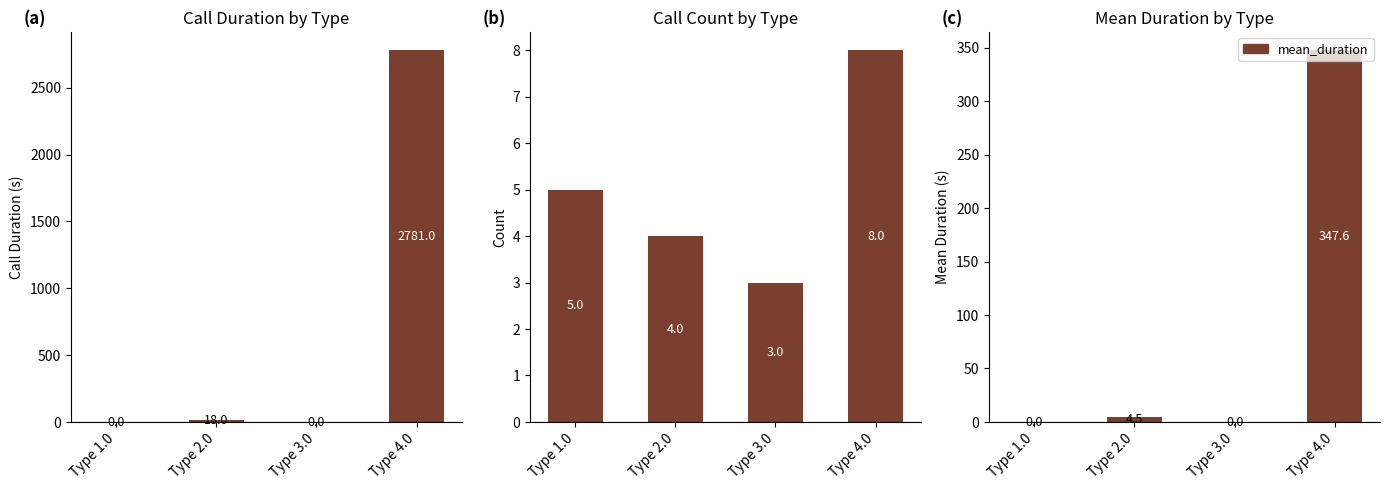

Reading left to right, list all the values displayed in this chart.

total_duration: 0.0	18.0	0.0	2781.0
count: 5.0	4.0	3.0	8.0
mean_duration: 0.0	4.5	0.0	347.6